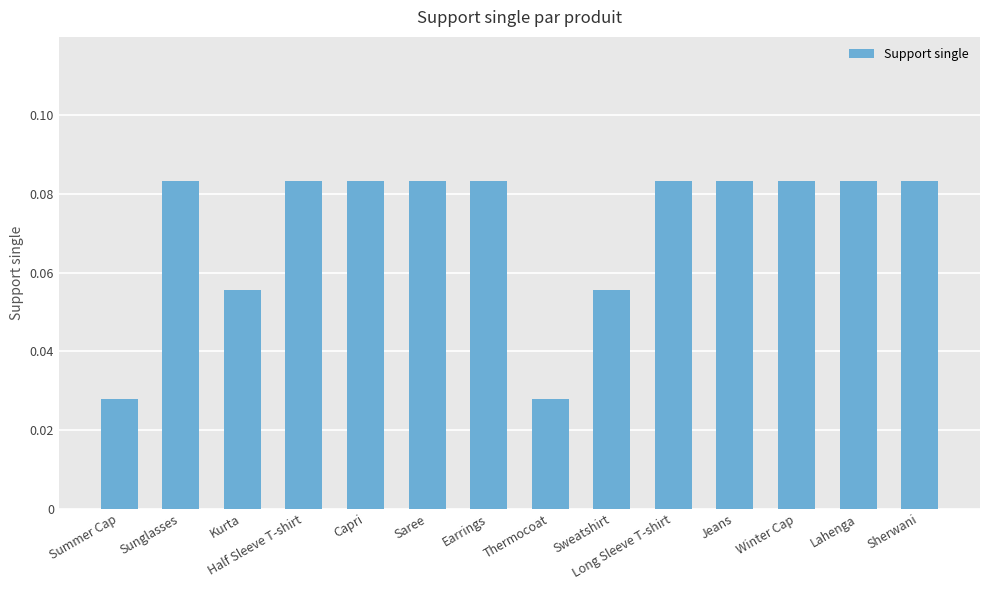

The value at Sunglasses is 0.0. True or false?

False